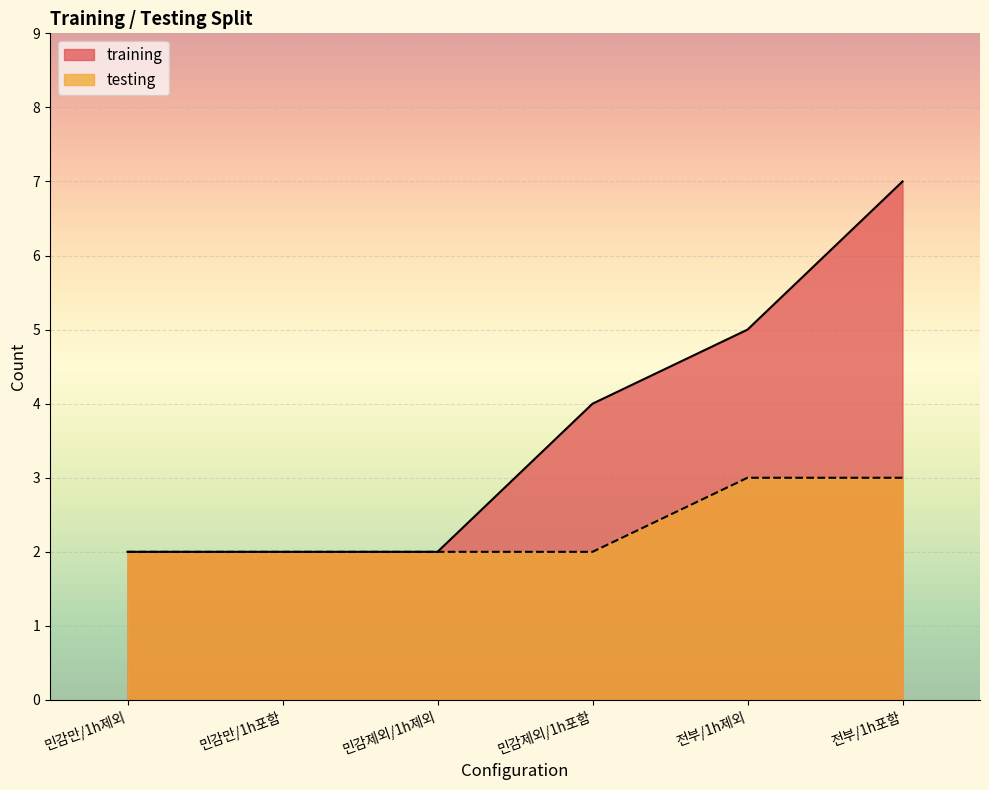

Which series has the largest total across all categories?

training